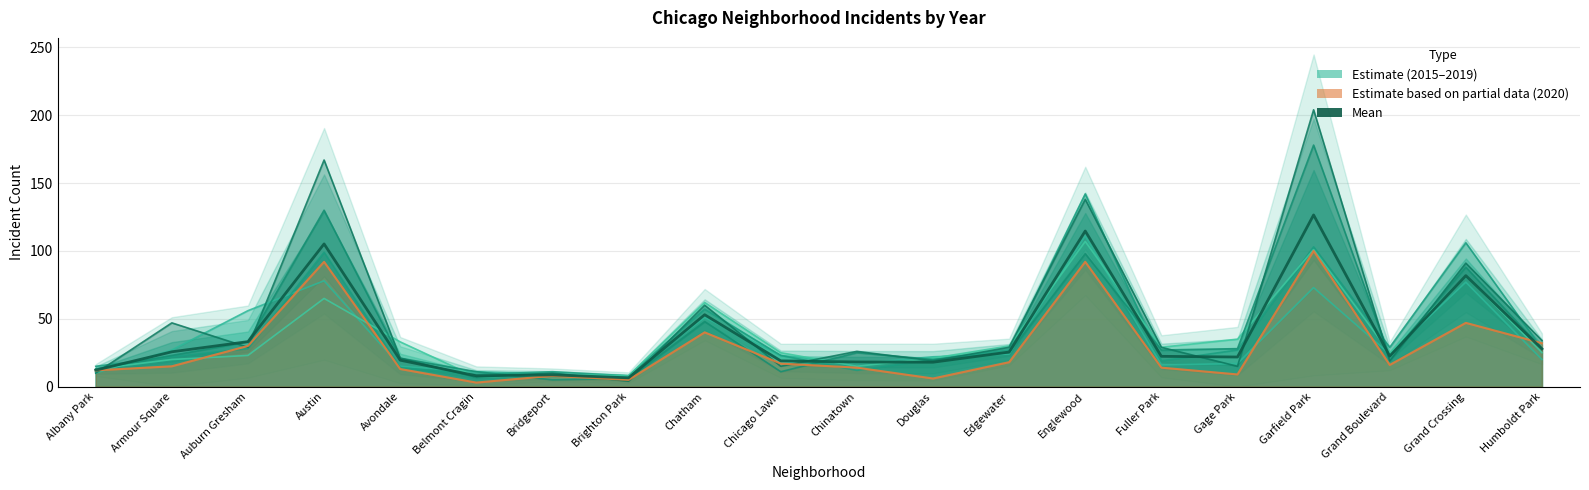

Rank the categories by value from highest to lowest.

Garfield Park, Englewood, Austin, Grand Crossing, Chatham, Auburn Gresham, Humboldt Park, Armour Square, Edgewater, Grand Boulevard, Fuller Park, Gage Park, Avondale, Chicago Lawn, Chinatown, Douglas, Albany Park, Bridgeport, Belmont Cragin, Brighton Park